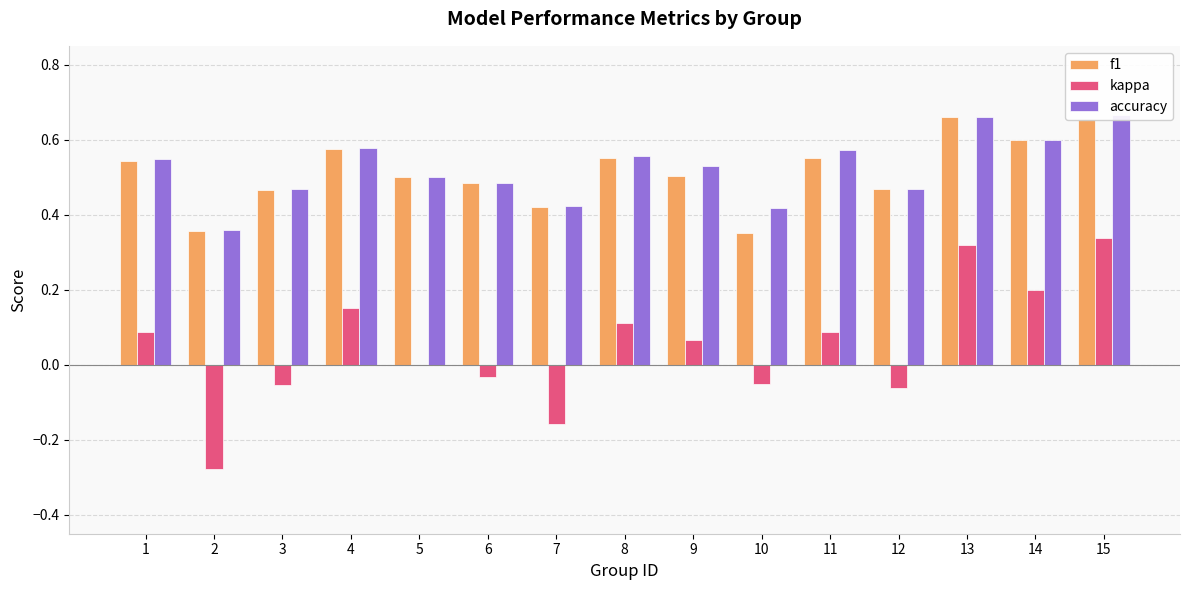

Which category has the lowest value across all series?

2